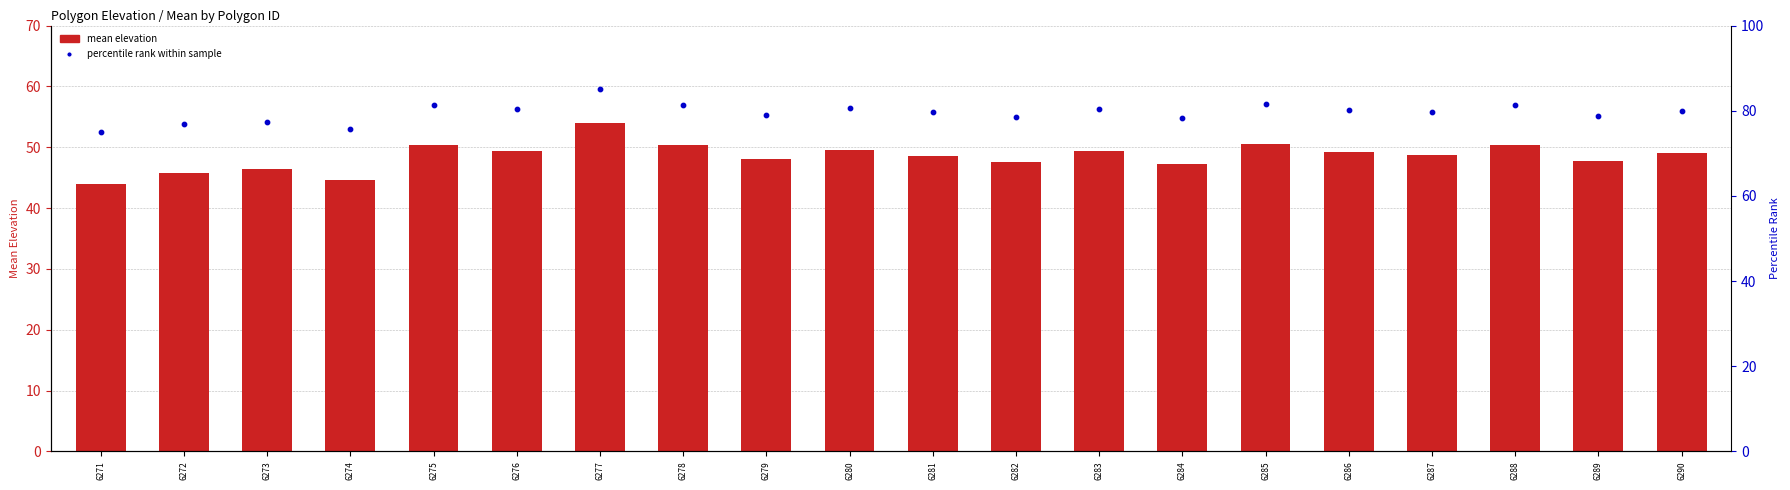

Which series contains the highest Y value?

percentile rank